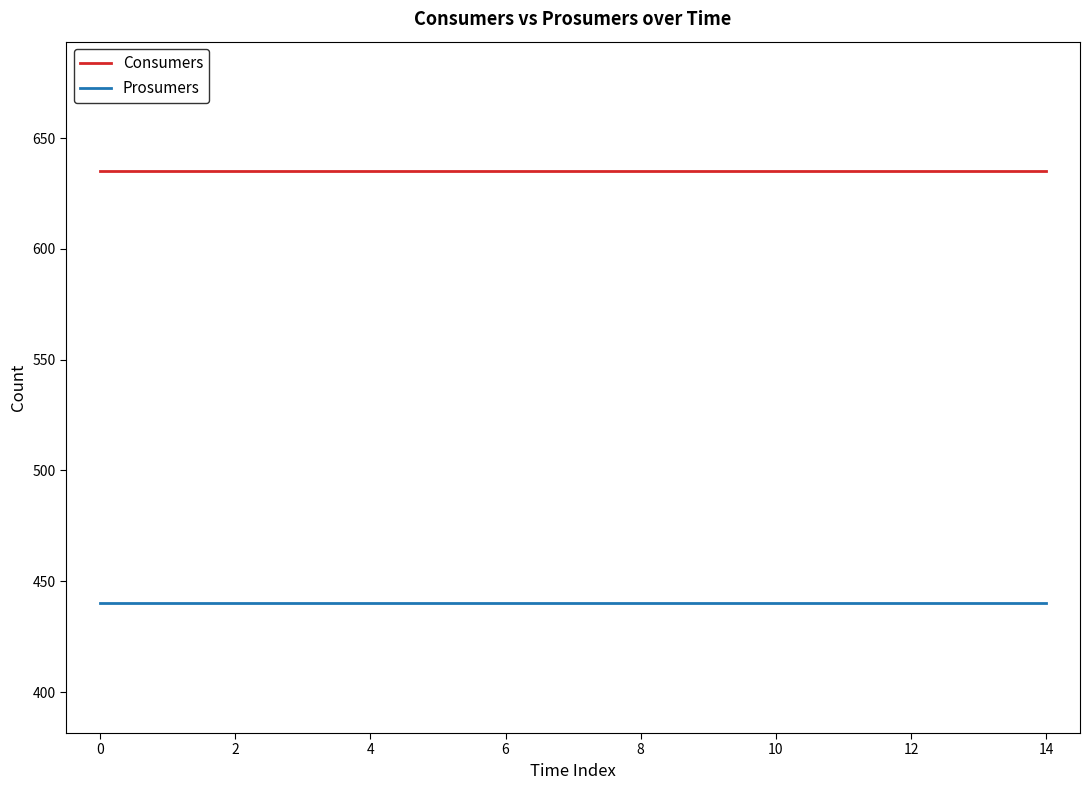

Rank the series by their maximum value, from highest to lowest.

Consumers, Prosumers